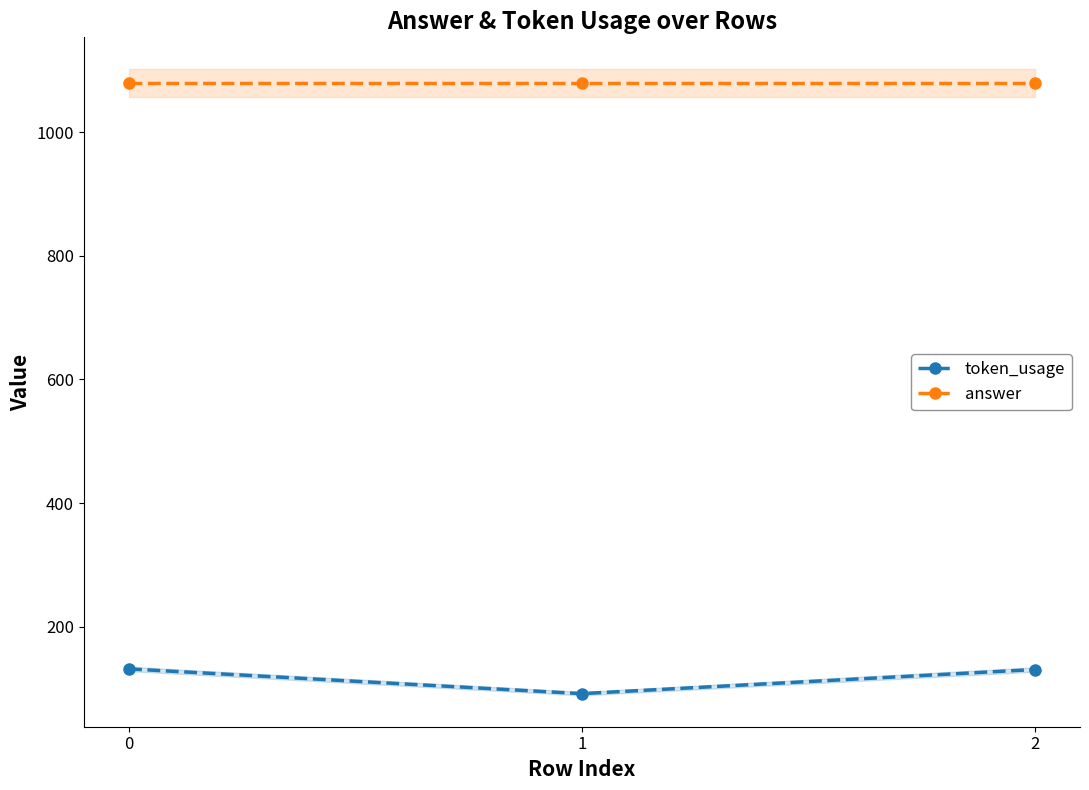

Reading left to right, transcribe all the data shown in this chart.

token_usage: 0=132	1=92	2=131
answer: 0=1080	1=1080	2=1080